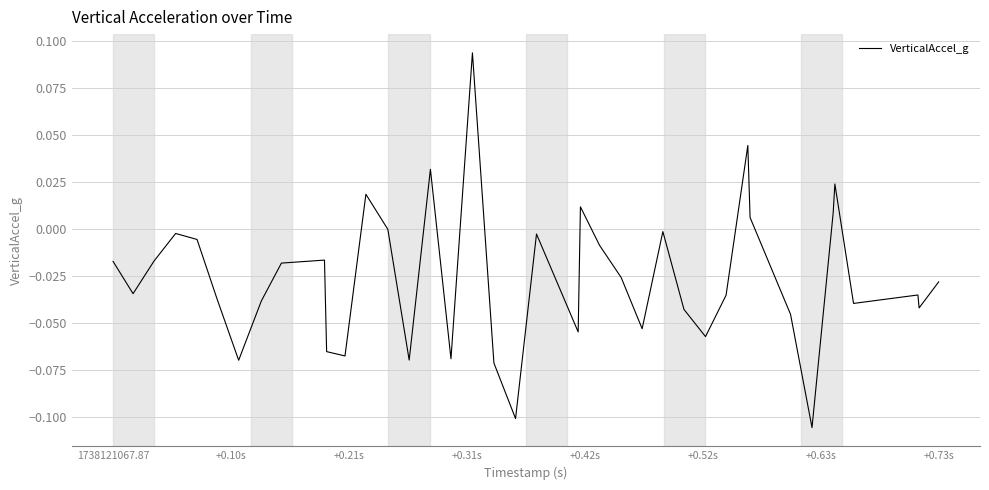

What is the minimum value shown in the chart?

-0.1